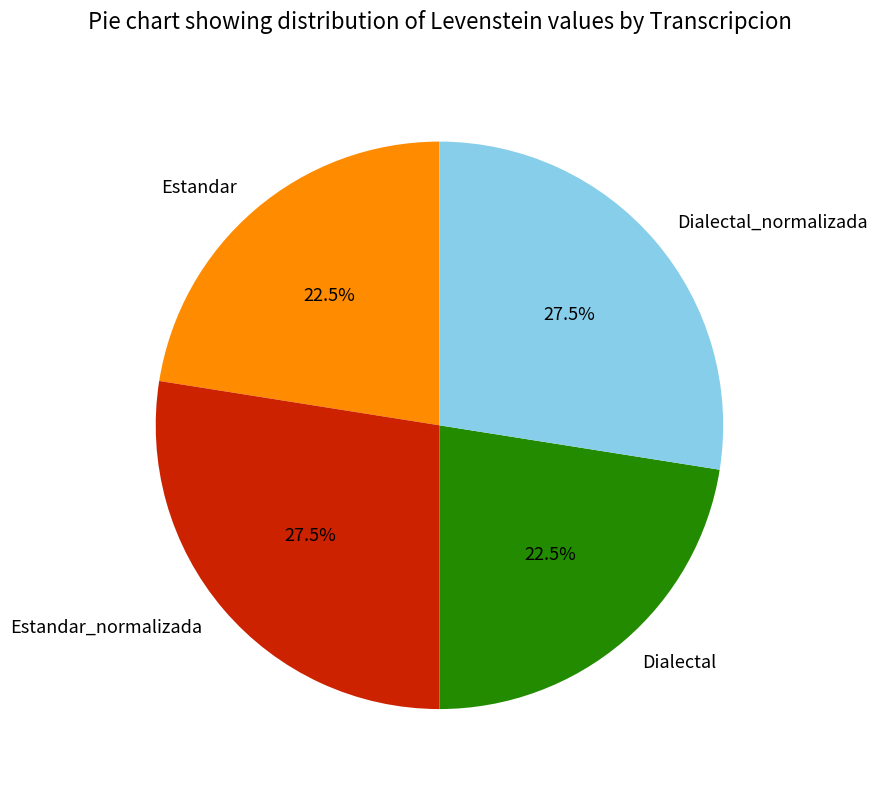

What is the ratio of the value at Estandar to the value at Estandar_normalizada?

0.8